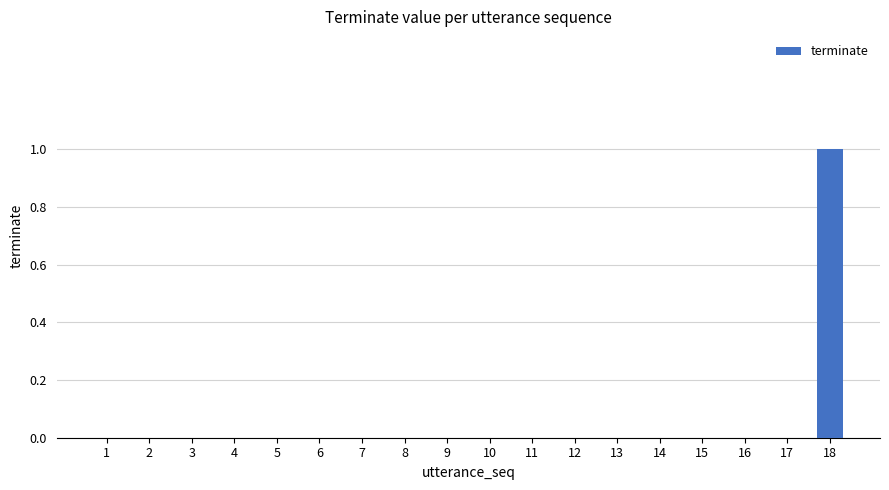

At which category does the chart reach its peak across all series?

18